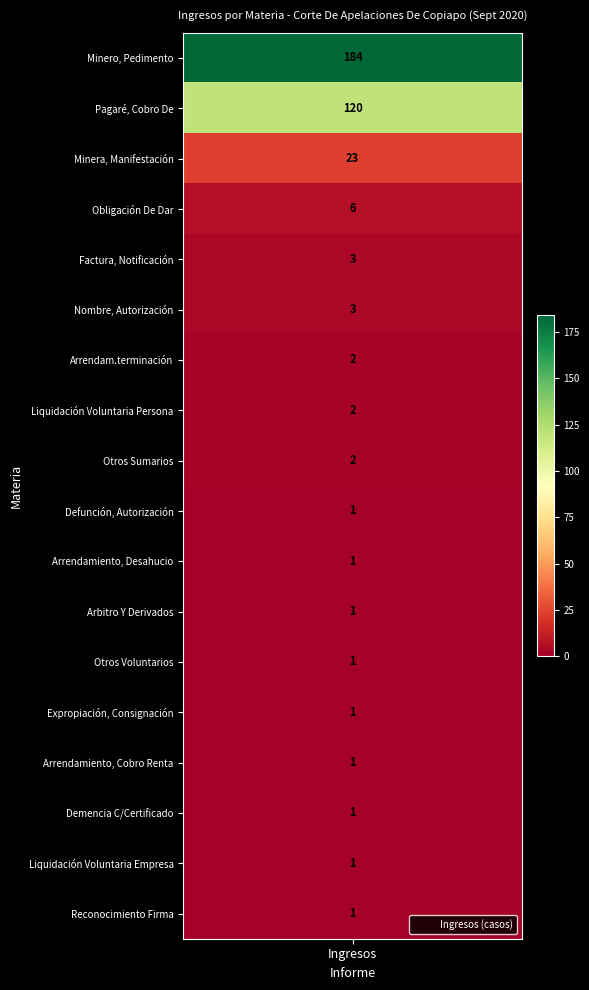

The value at Demencia C/Certificado is 1. True or false?

True